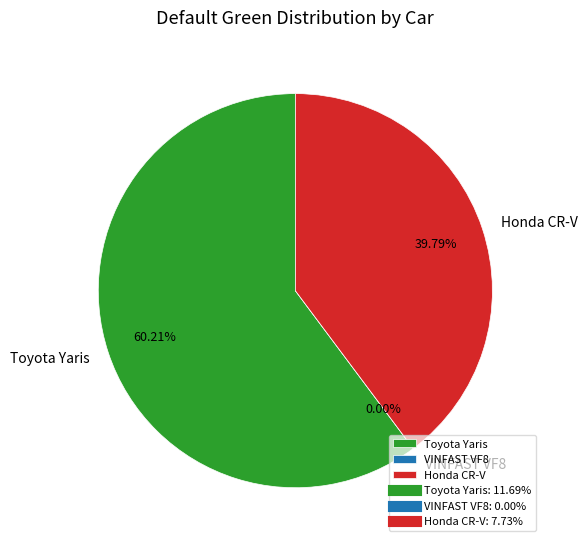

What is the smallest slice in the pie chart?

VINFAST VF8